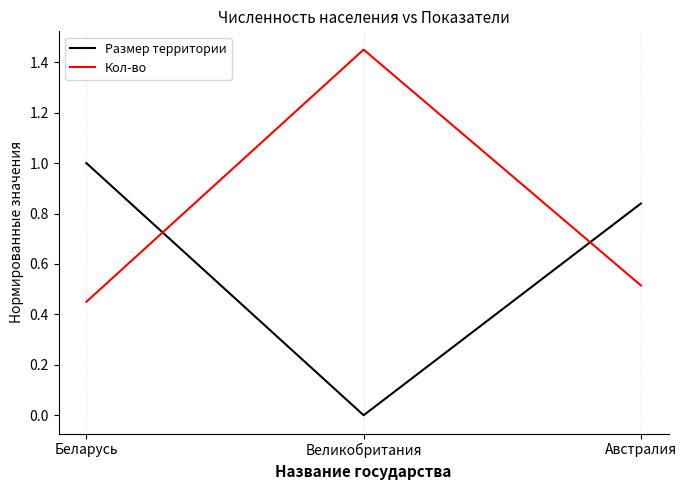

True or false: Кол-во has a value of 0.8 at Австралия.

False